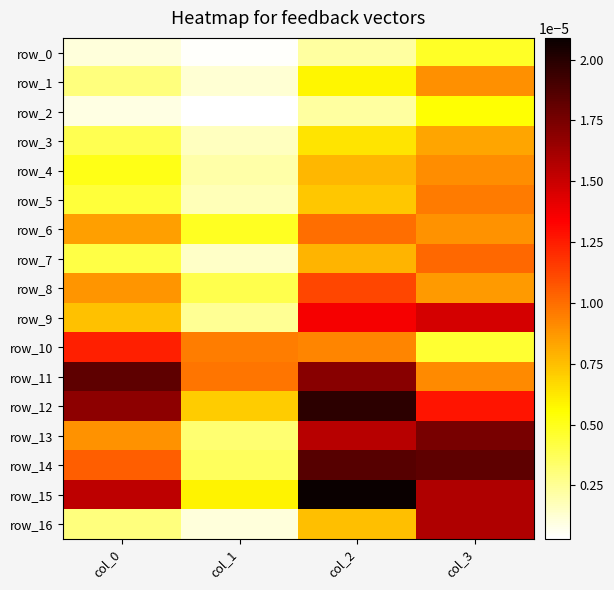

At which label does row_0 reach its peak?

col_3